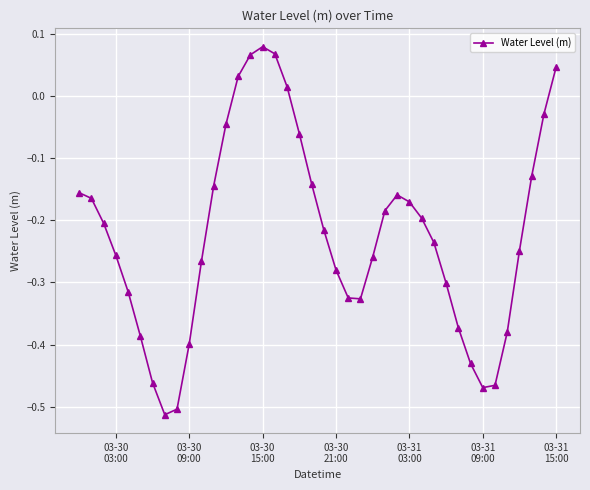

What is the difference between the maximum and second lowest values?

0.6